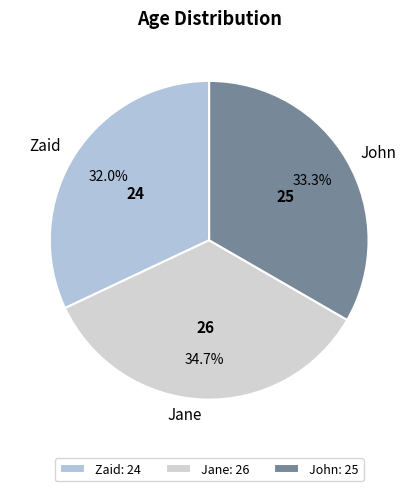

What is the smallest slice in the pie chart?

Zaid